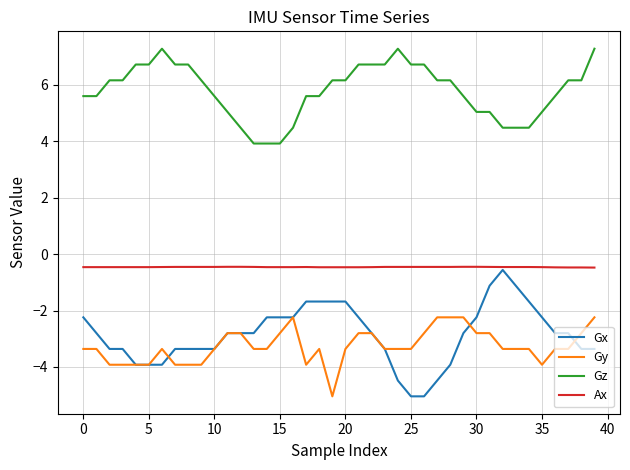

True or false: Gz and Ax cross at least once.

False